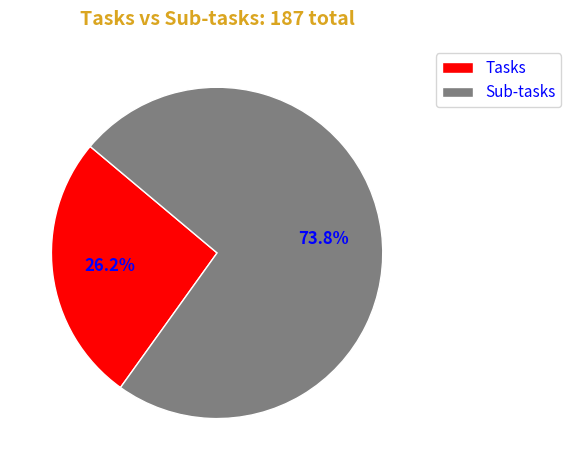

To the nearest percent, what percentage of the pie is Tasks?

26%